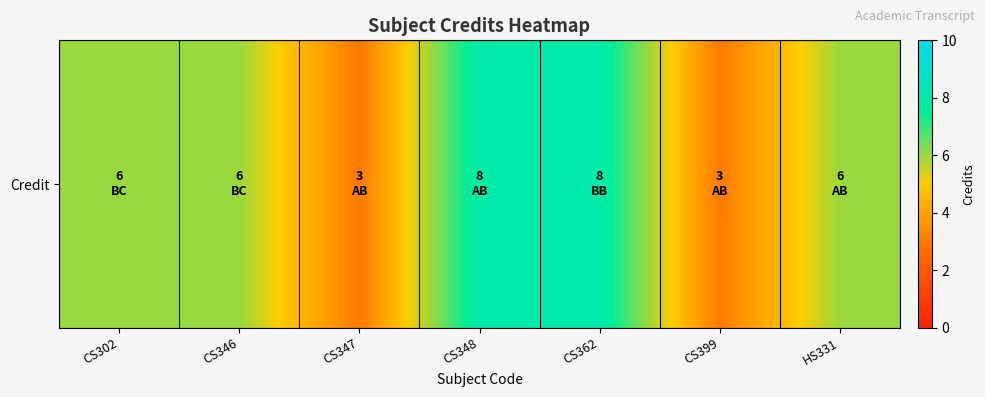

Approximately how many times larger is the value at CS347 compared to CS362?

0.4